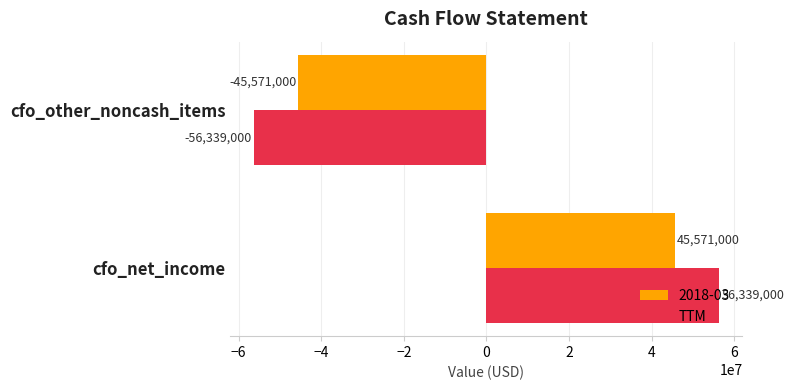

Is the value of TTM at cfo_other_noncash_items greater than the value of 2018-03 at cfo_net_income?

No